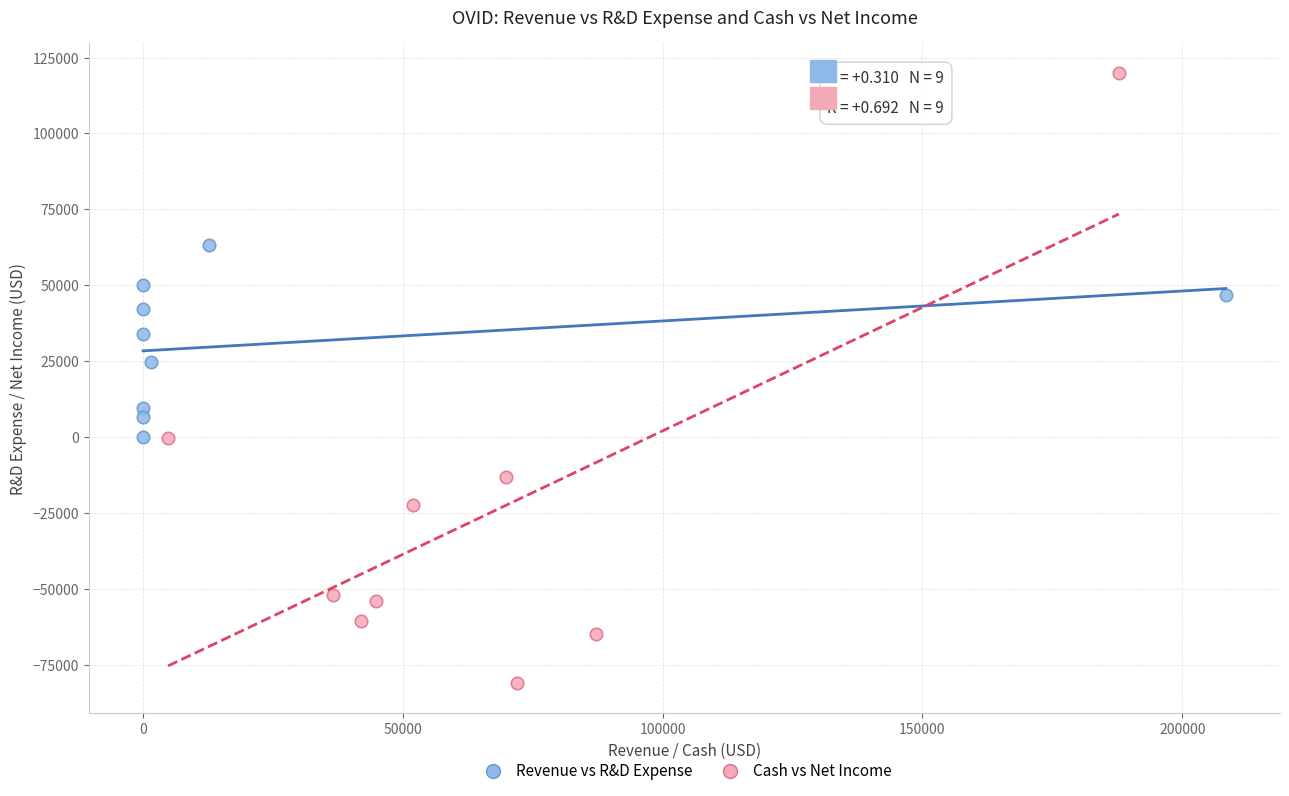

Which series reaches the minimum Y coordinate?

Cash vs Net Income